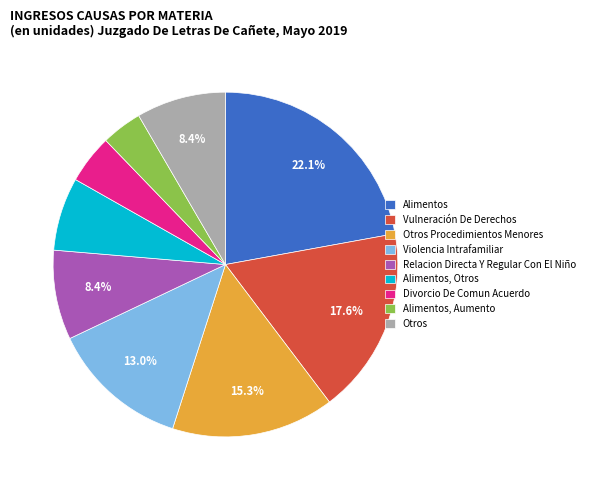

To the nearest percent, what percentage of the pie is Alimentos, Aumento?

4%